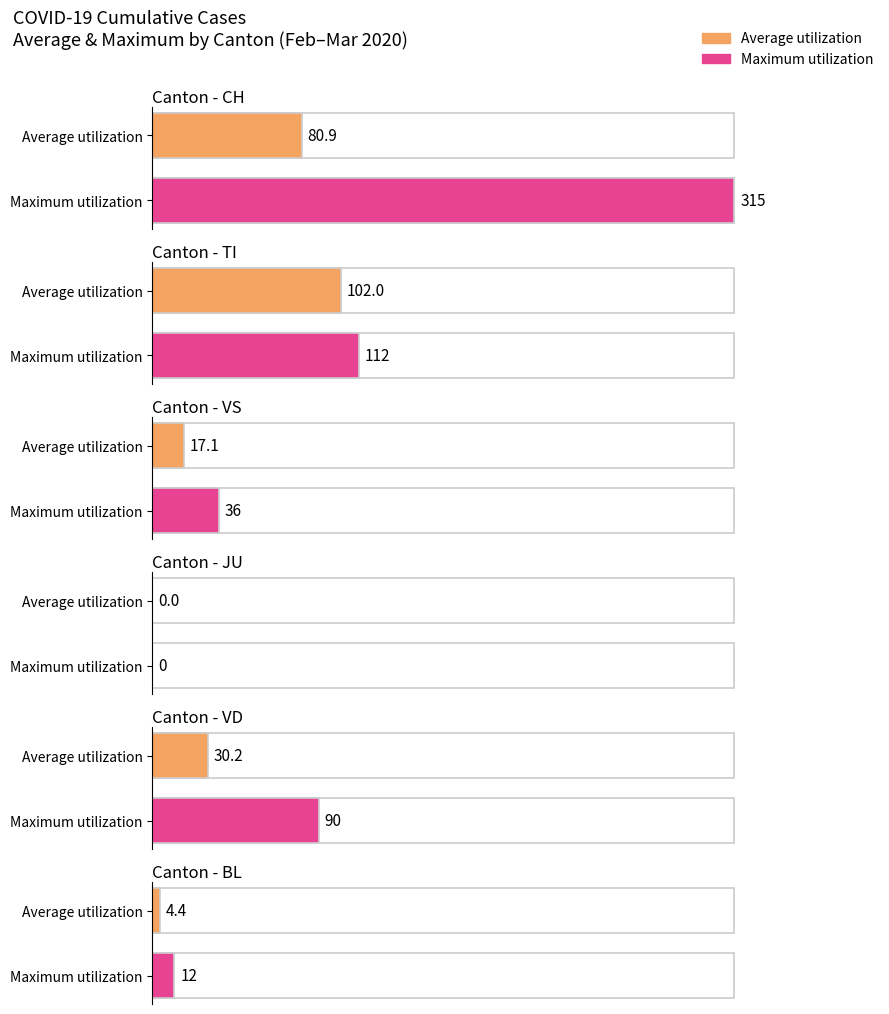

The value of BL at 2020-03-06 is 1. True or false?

False